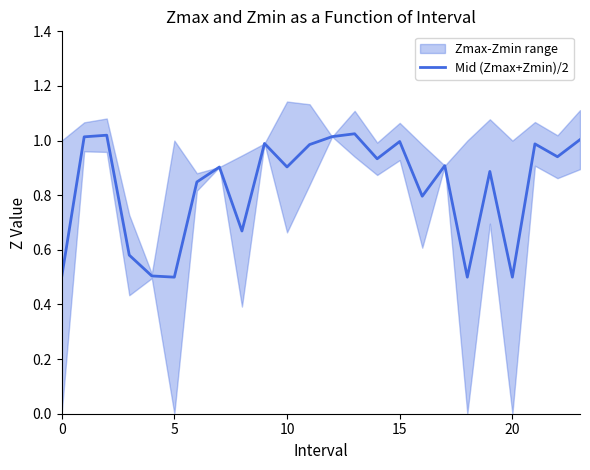

How many lines are shown in the chart?

1